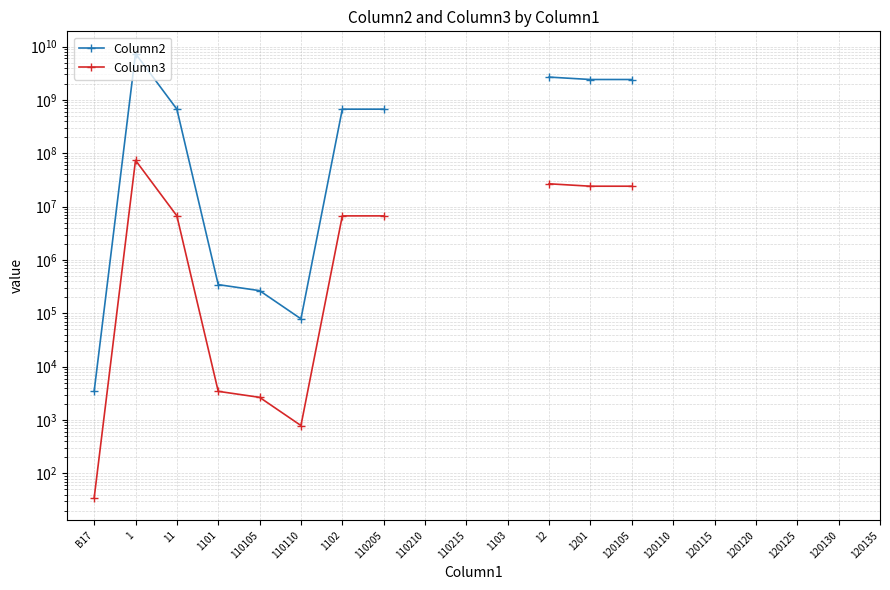

What is the total value across all series at 1102?

676829080.0